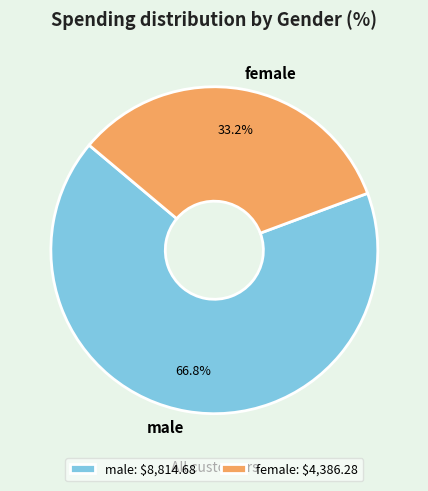

Is female the majority of the pie?

No